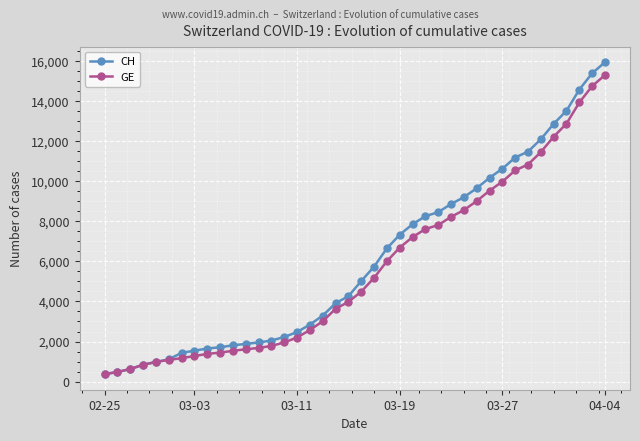

What is the value of the GE point at the 2nd from the left?

479